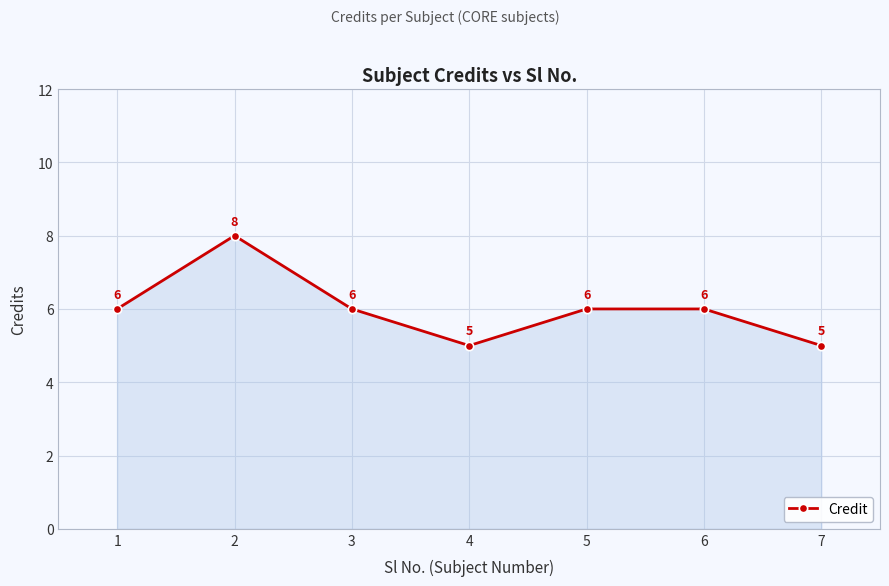

What is the difference between the maximum and second lowest values?

3